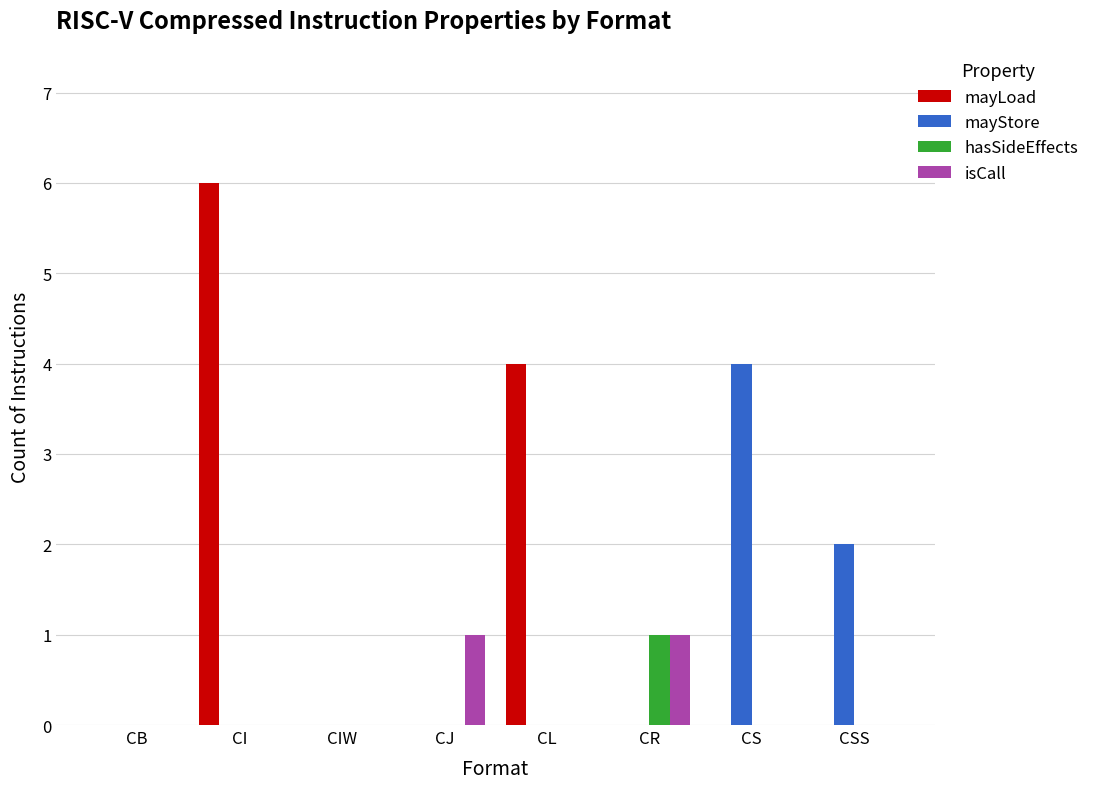

The value of mayLoad at CB is 3. True or false?

False